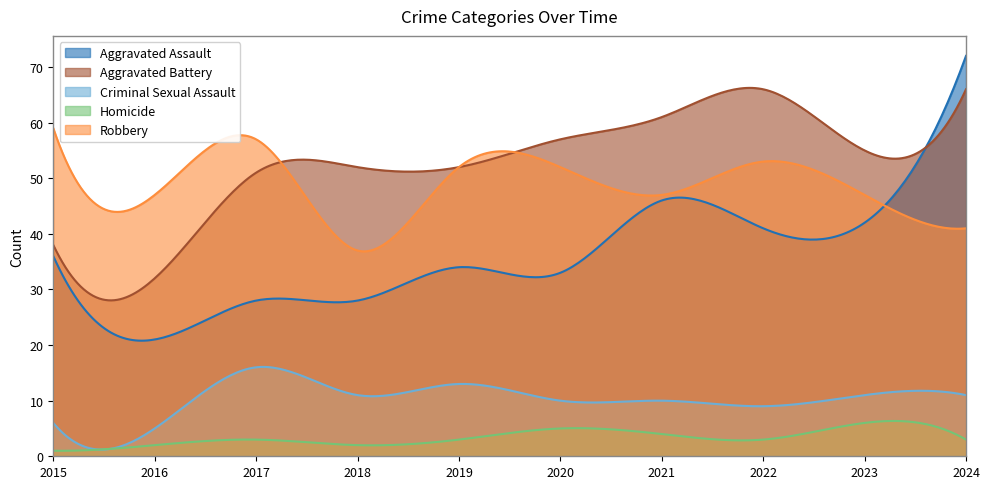

How many data points does each series have?

10